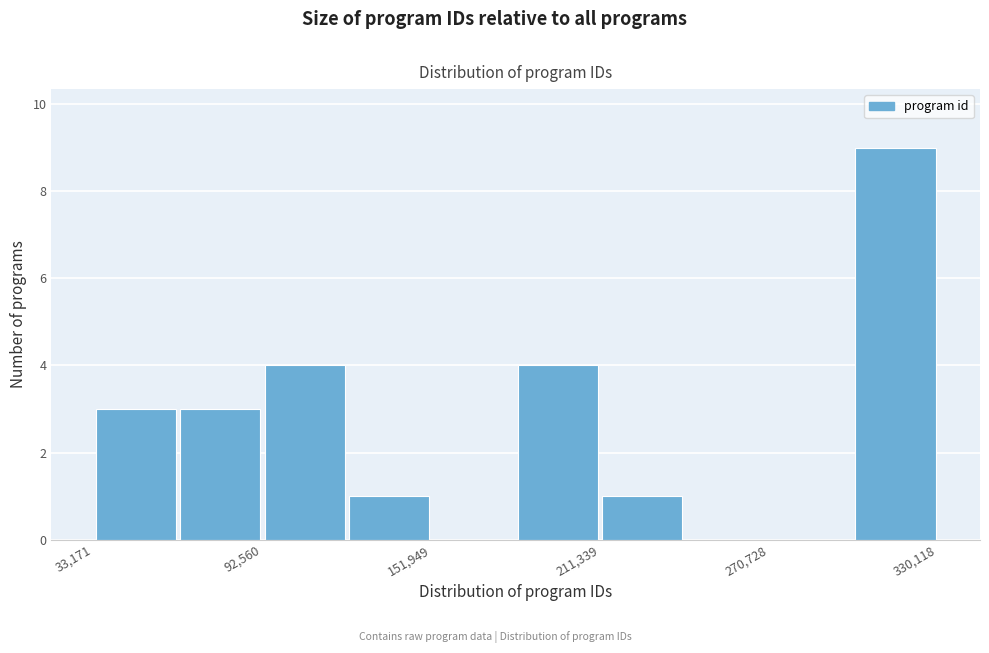

Read against the x-axis, roughly where is the centre of the tallest bar?

320000